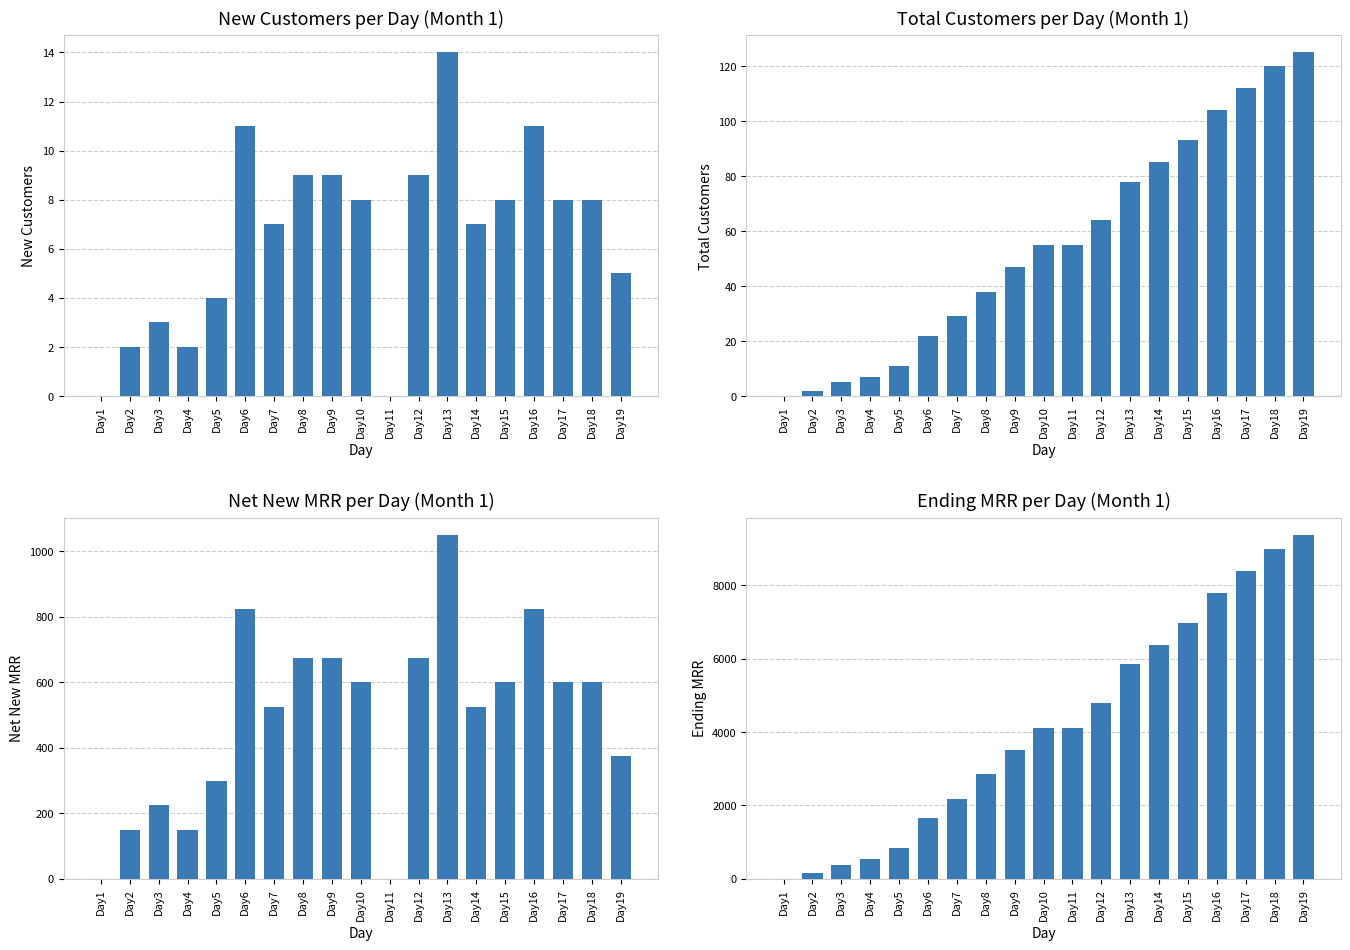

How many distinct data groups are displayed?

4